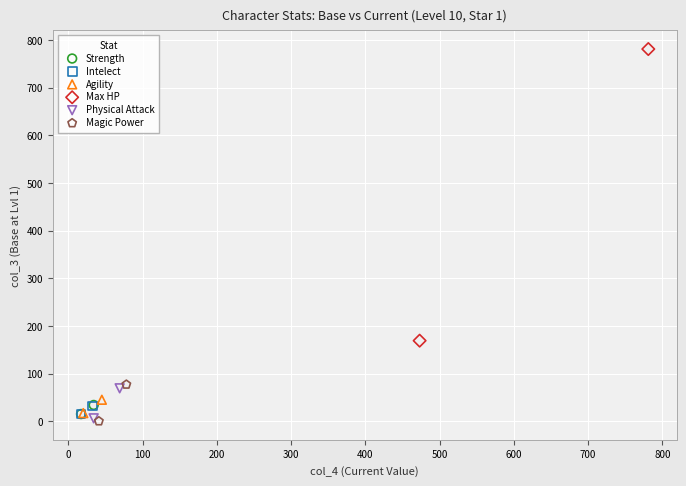

Which series reaches the maximum Y coordinate?

Max HP